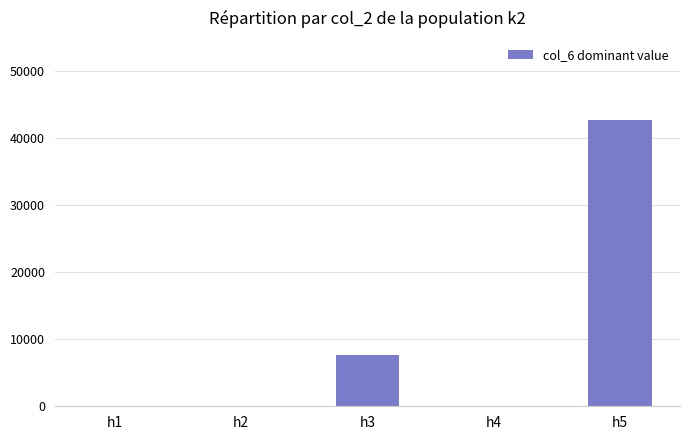

What is the sum of the values at h5 and h2?

42800